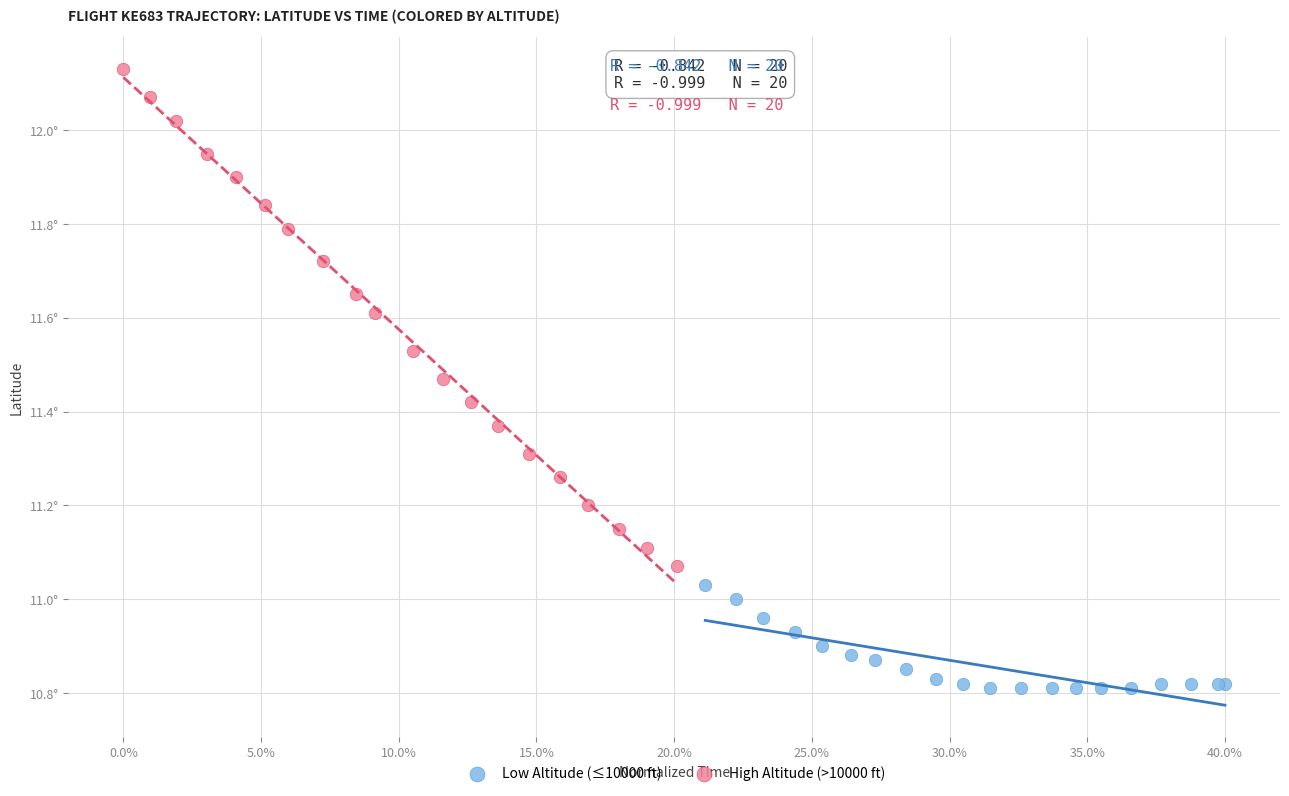

Which series contains the highest Y value?

High Altitude (>10000 ft)